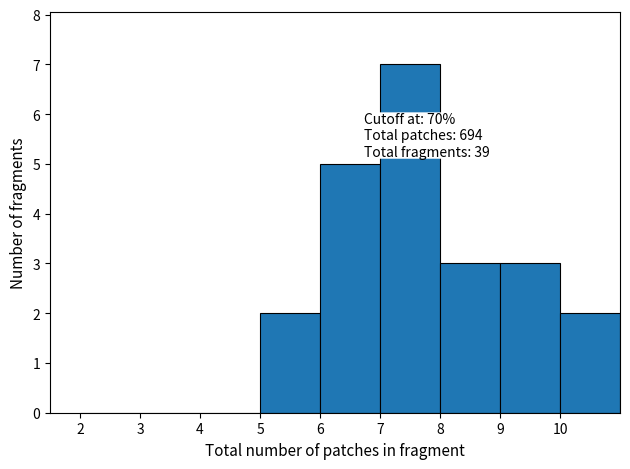

Which range on the x-axis has the tallest bar?

7 to 8